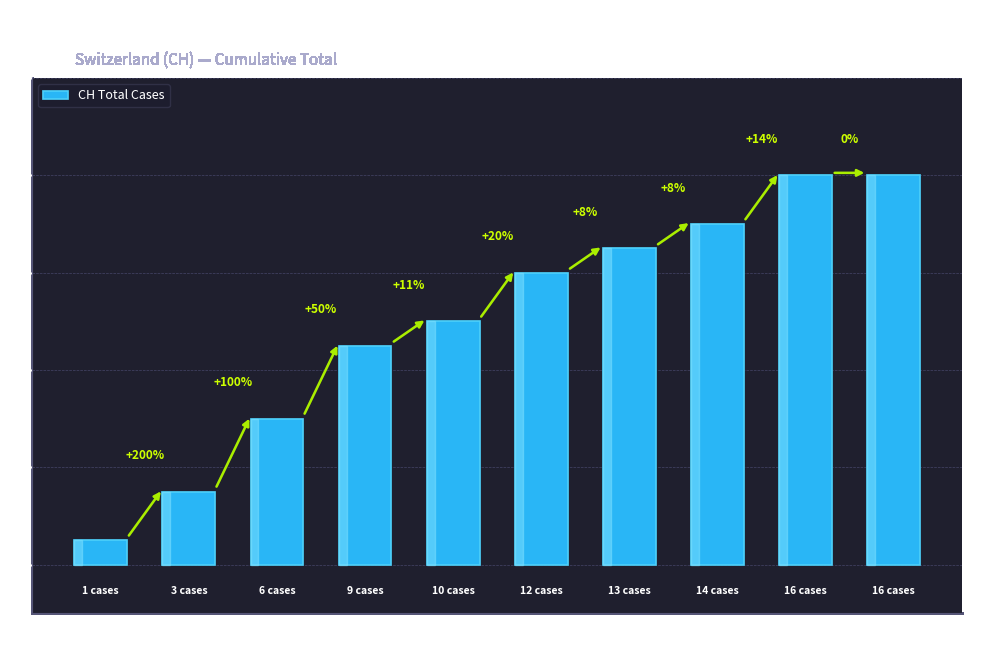

How many bars are there in total?

10